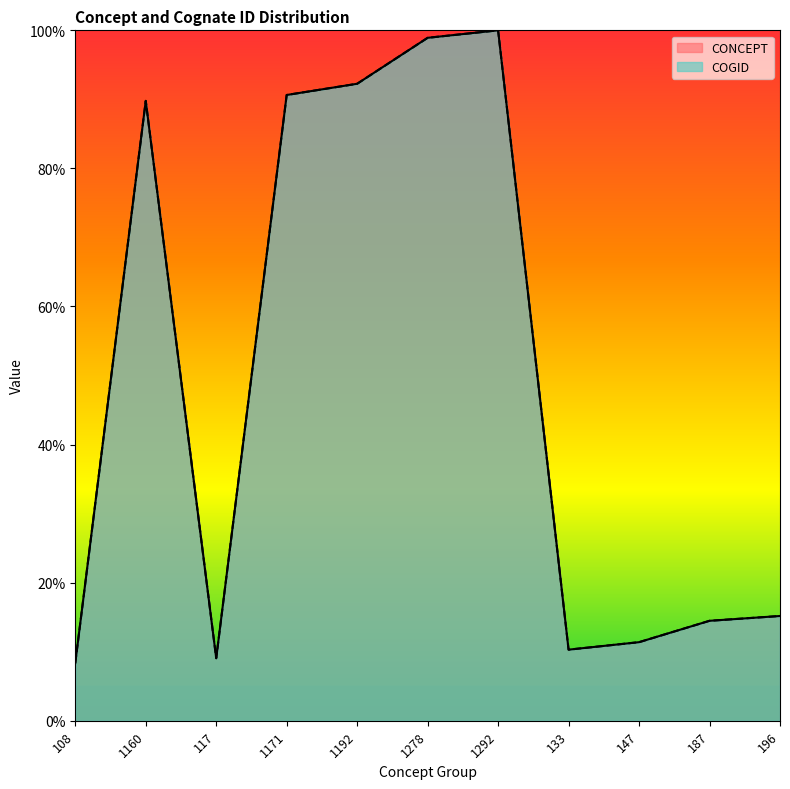

True or false: COGID and CONCEPT cross at least once.

False